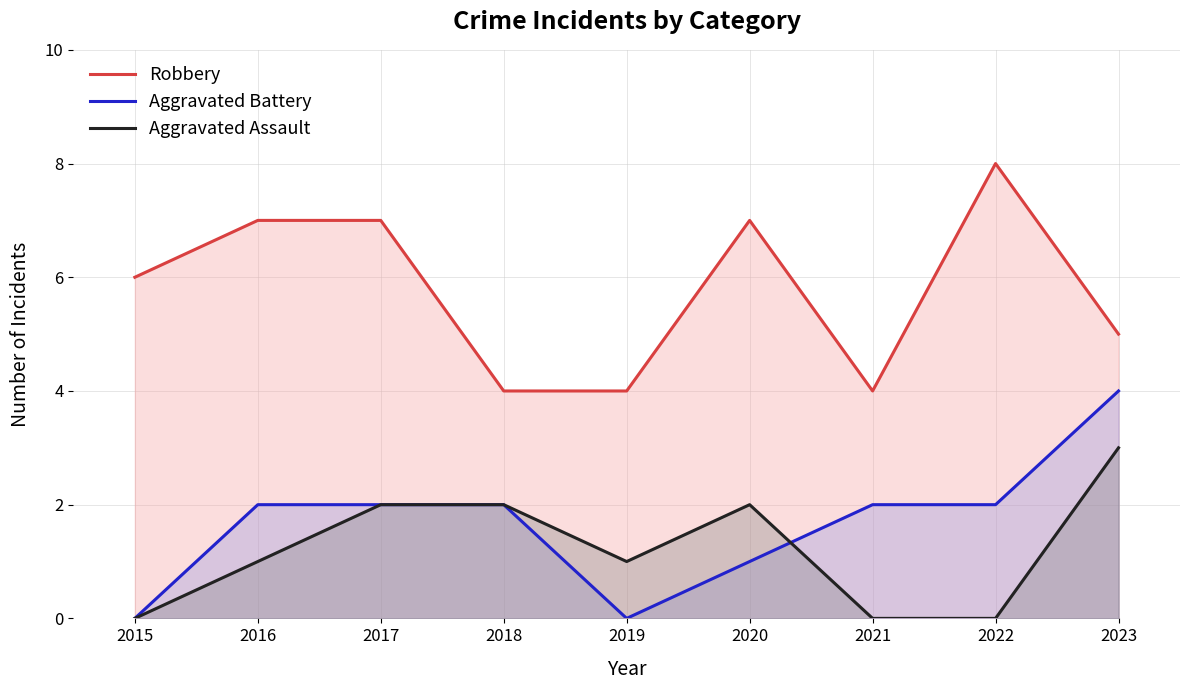

List the labels in order of Robbery value, largest first.

2022, 2016, 2017, 2020, 2015, 2023, 2018, 2019, 2021